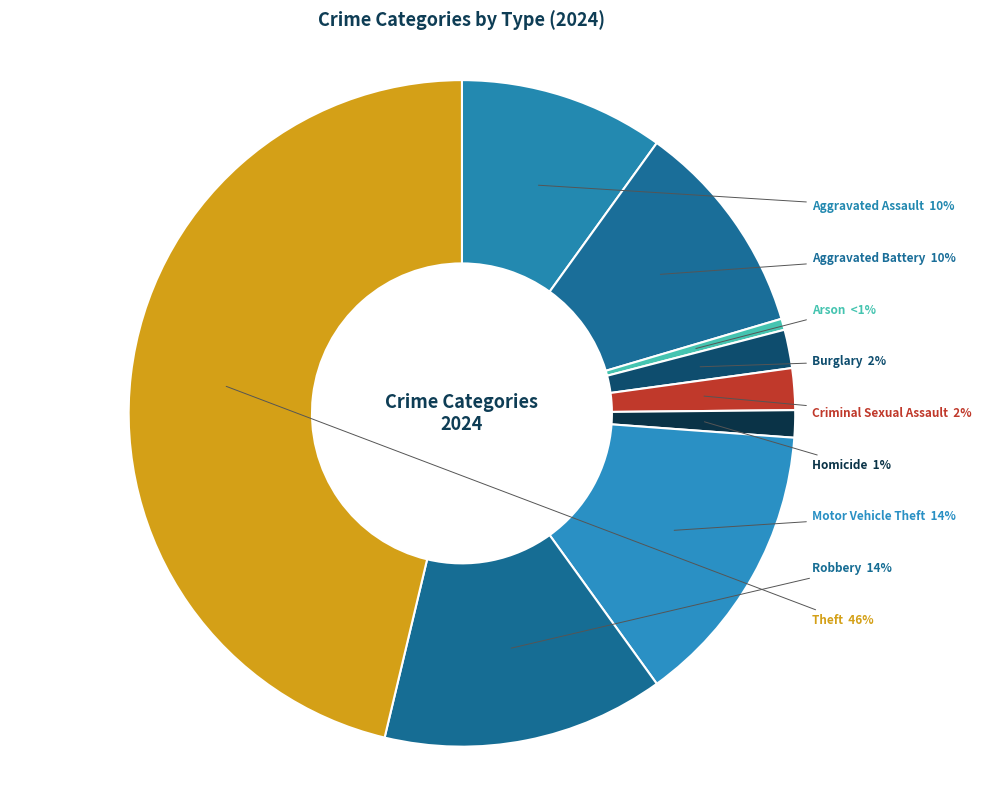

True or false: Homicide accounts for 15% of the total.

False